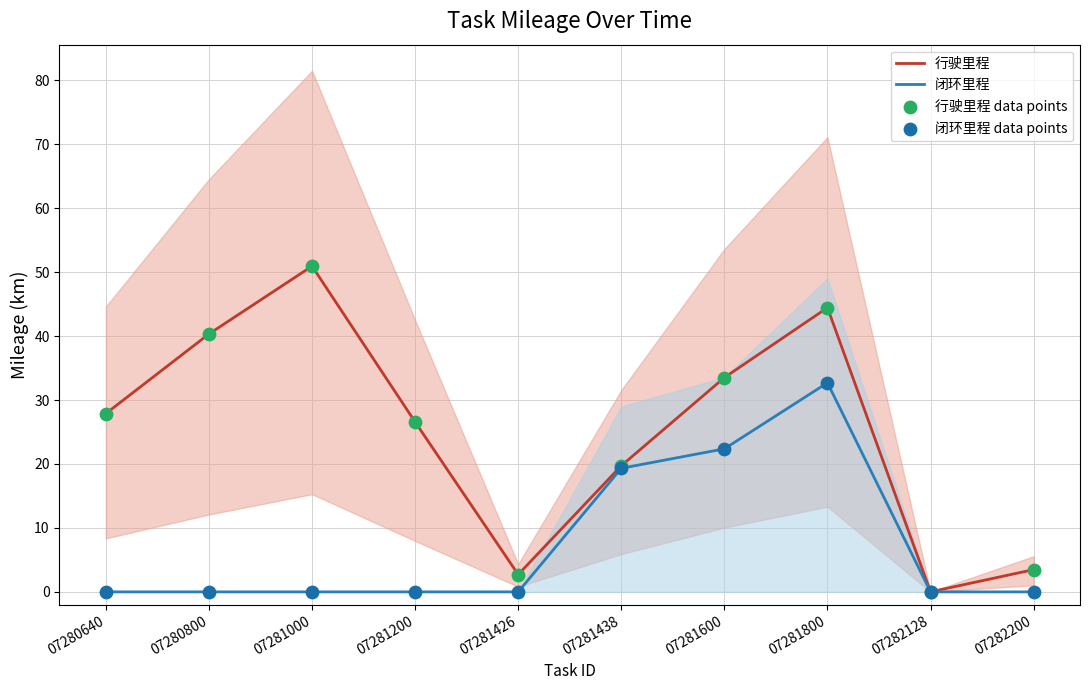

At how many categories does at least one series exceed 36?

3